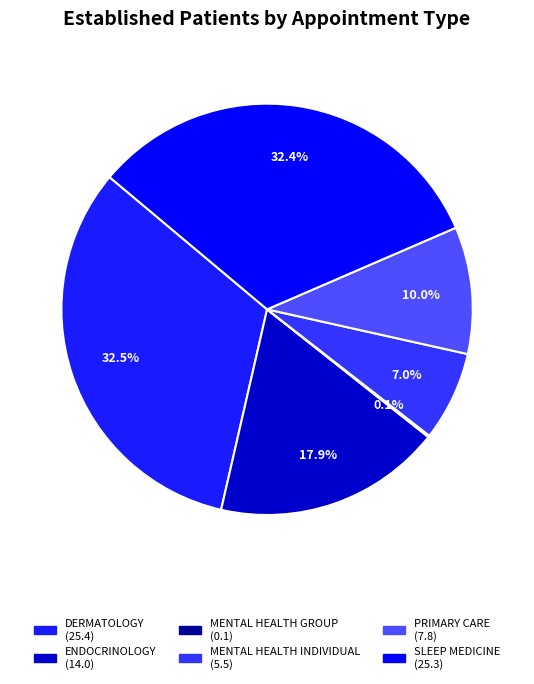

What percentage is the DERMATOLOGY slice, to the nearest percent?

33%